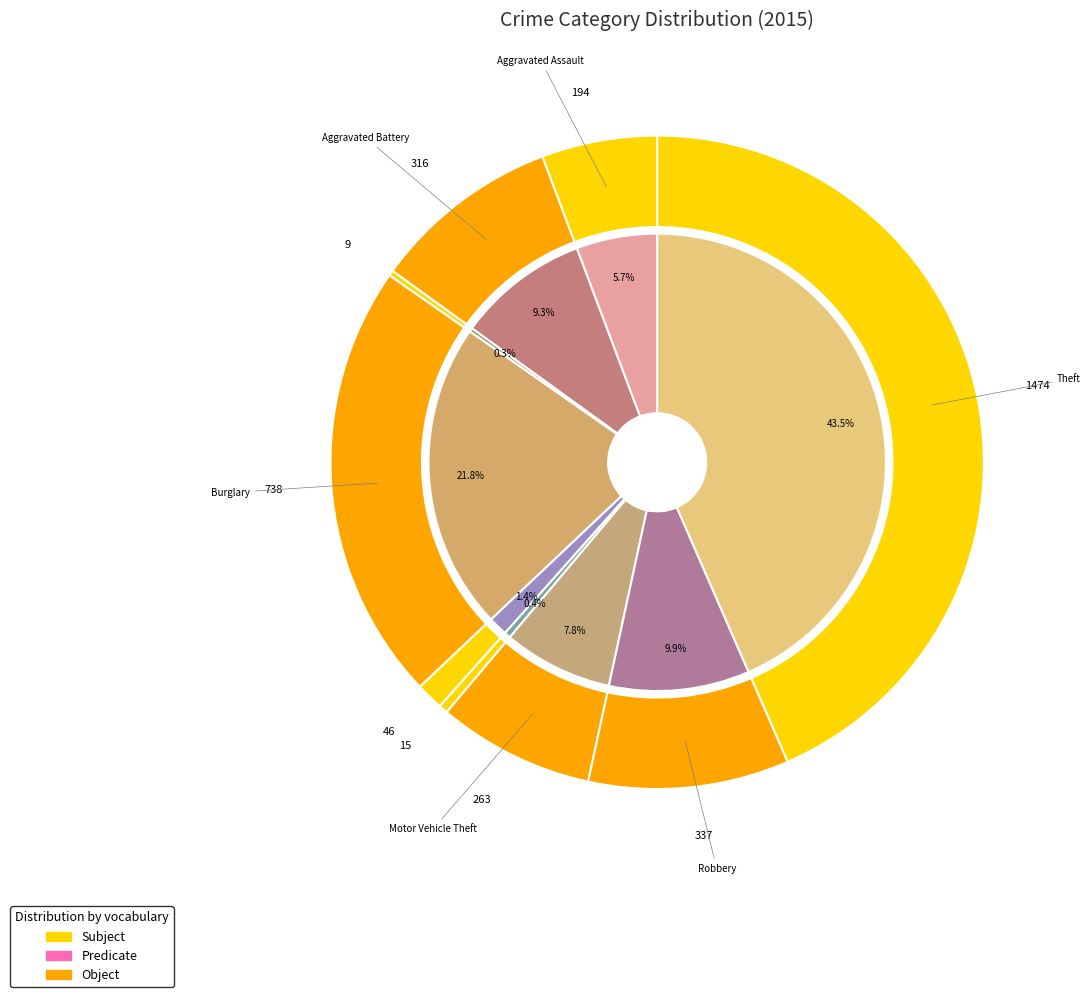

Approximately how many times larger is the value at Burglary compared to Robbery?

2.2